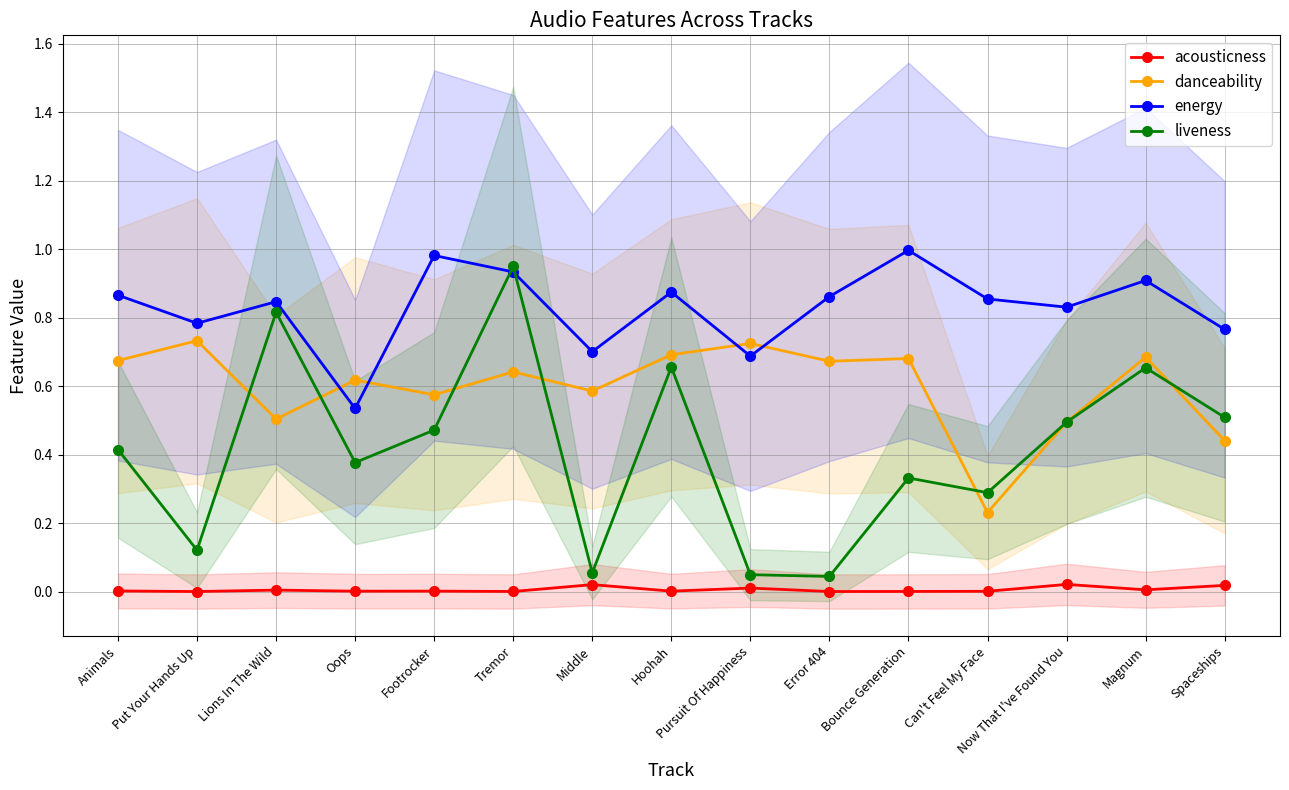

What is the highest value of the liveness series?

0.9